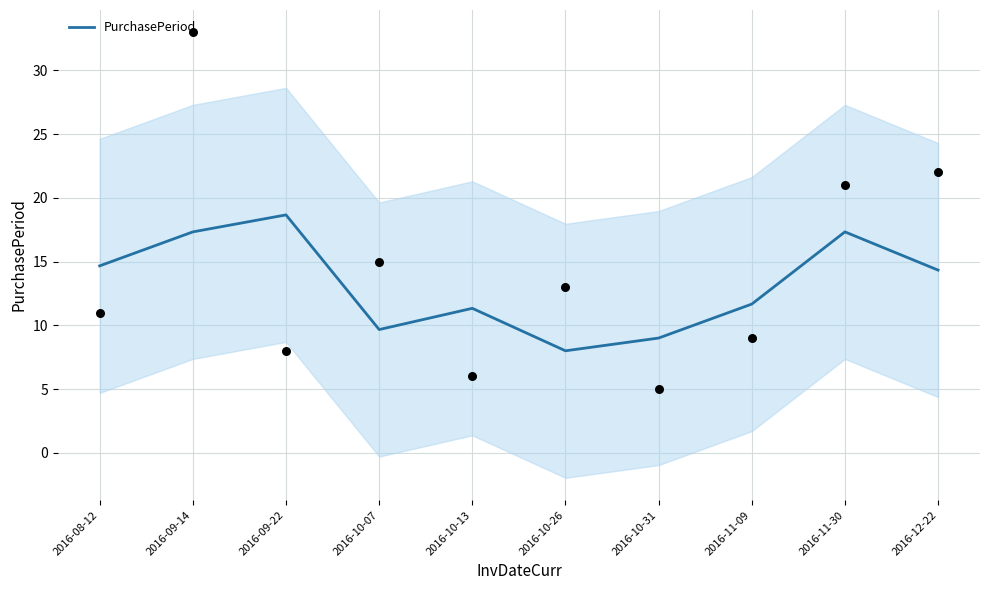

Between 2016-10-31 and 2016-09-22, which is larger?

2016-09-22